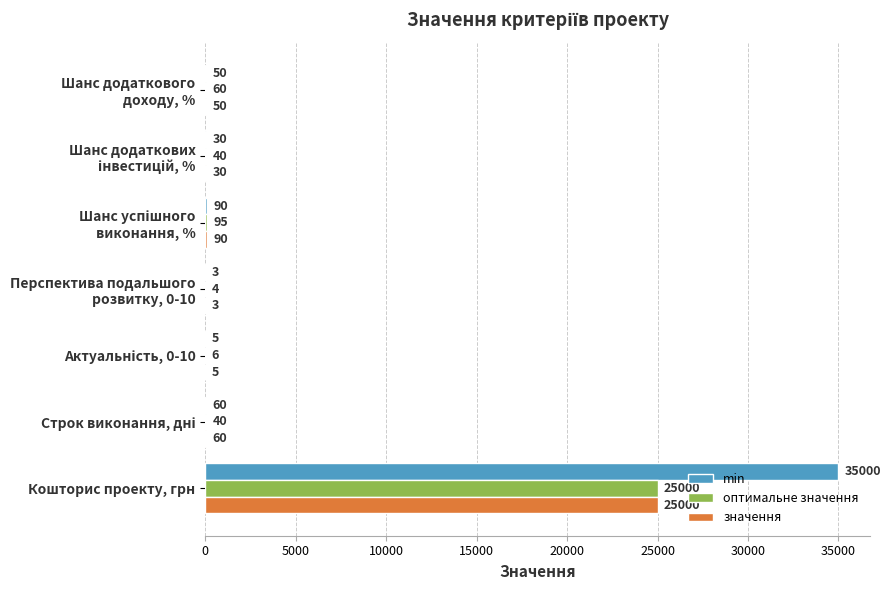

Which label corresponds to the largest value in the chart?

Кошторис проекту, грн